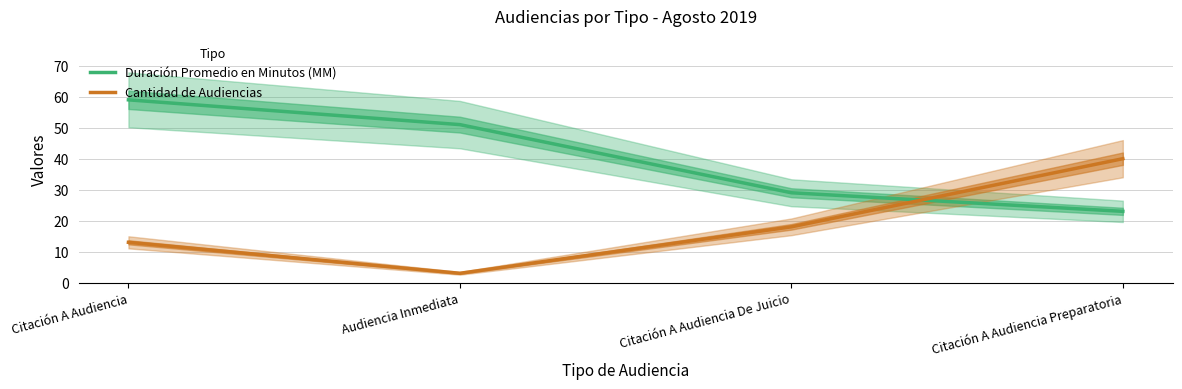

True or false: Cantidad de Audiencias has more than 2 points higher than both neighbors.

False